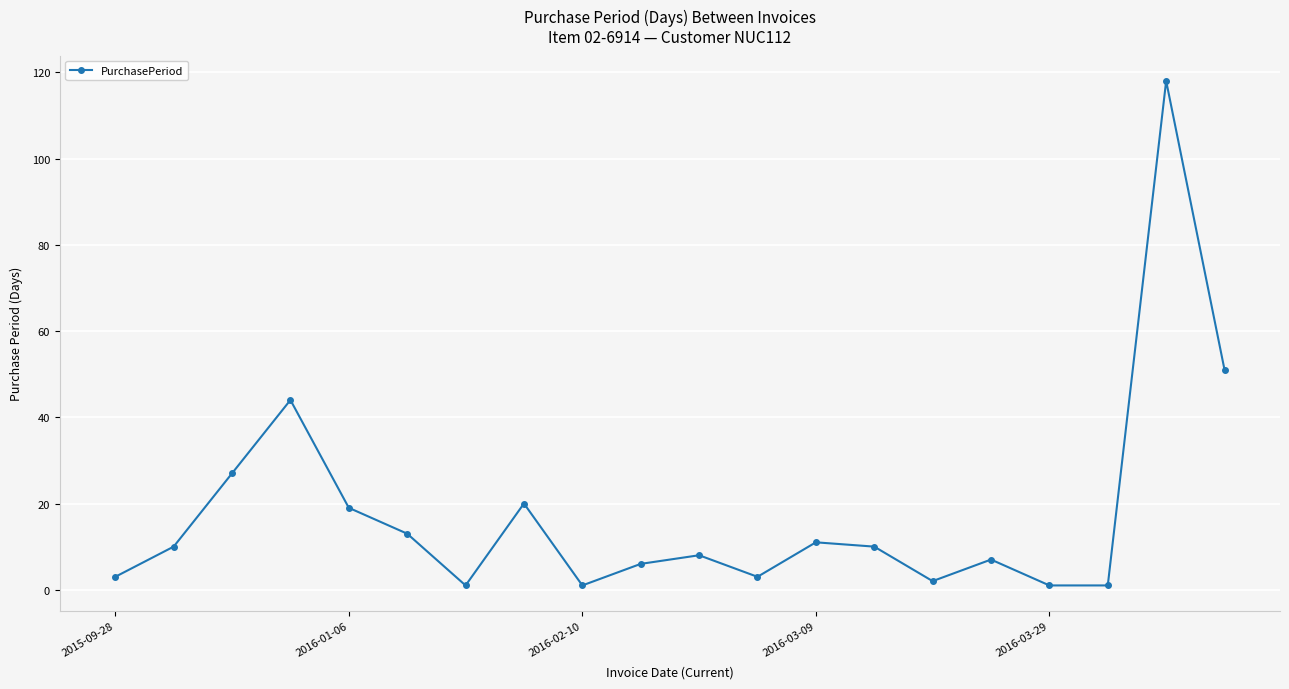

What is the average value?

18